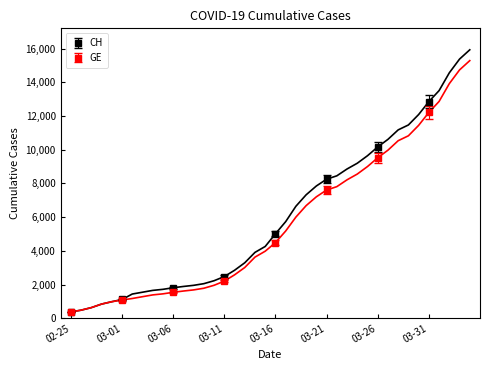

What is the value of the CH point at the 39th from the left?

15375